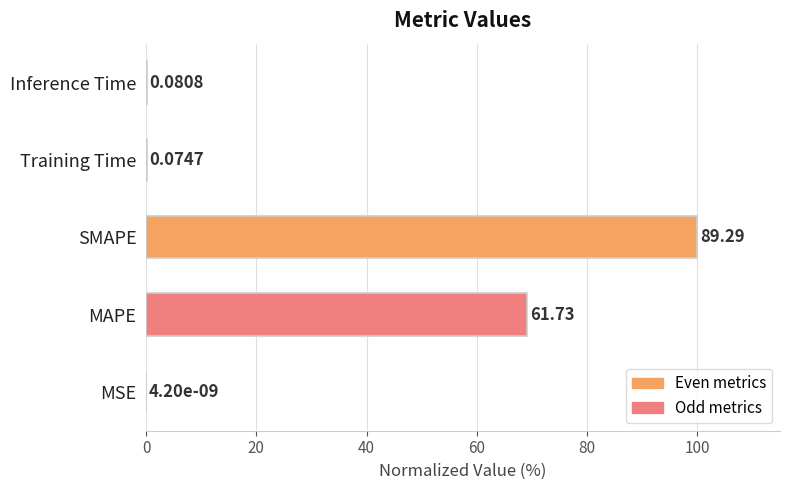

What is the sum of all values?

169.3